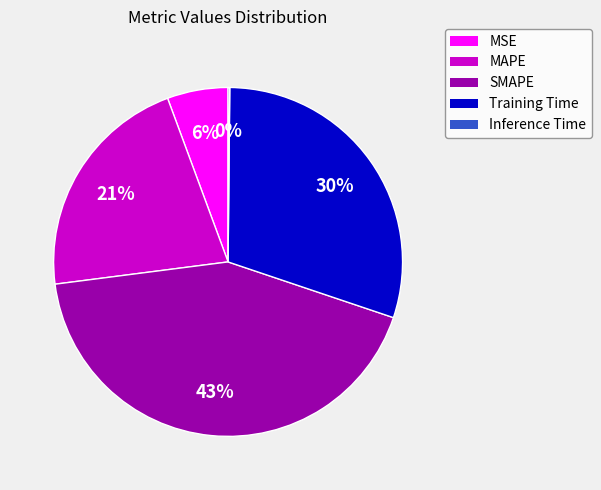

Do SMAPE and Training Time together represent more than half of the pie?

Yes